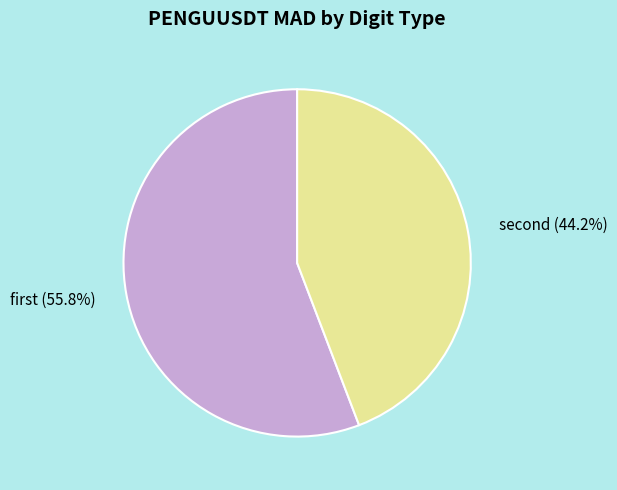

Count the number of slices in the pie.

2